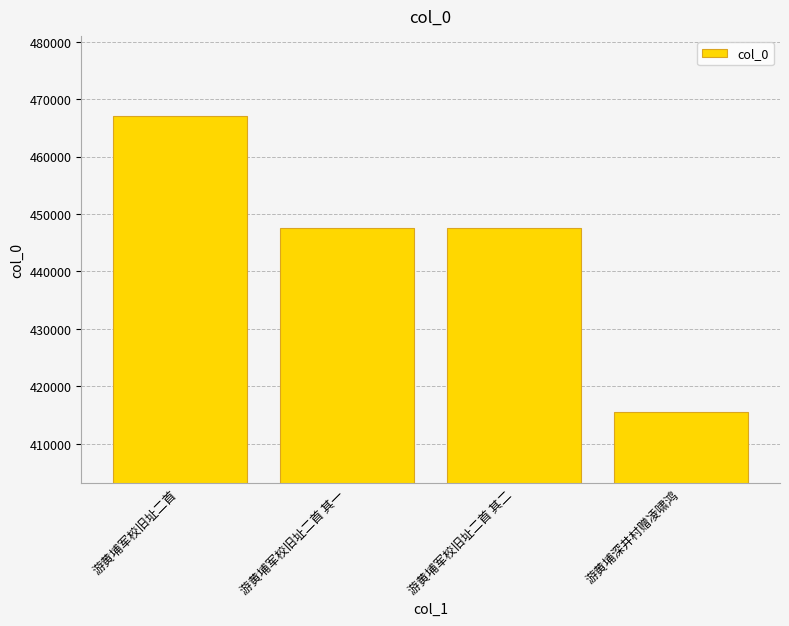

What is the value of the 4th bar from the left?

415605